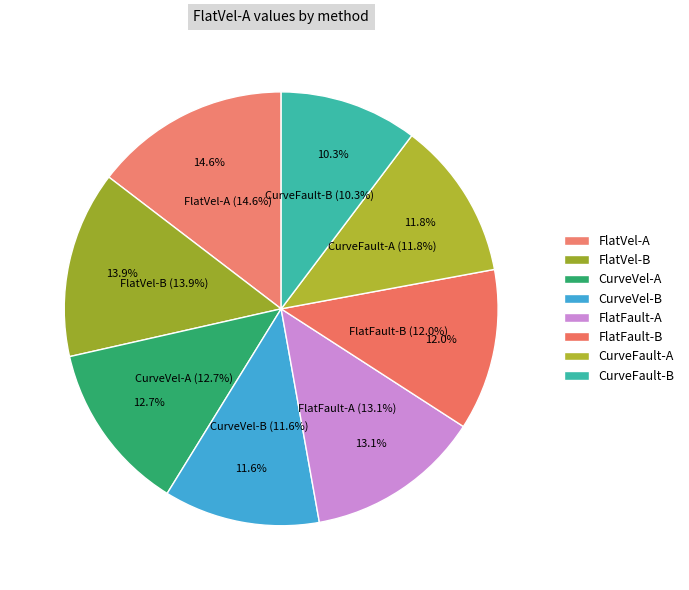

How many slices are in this pie chart?

8